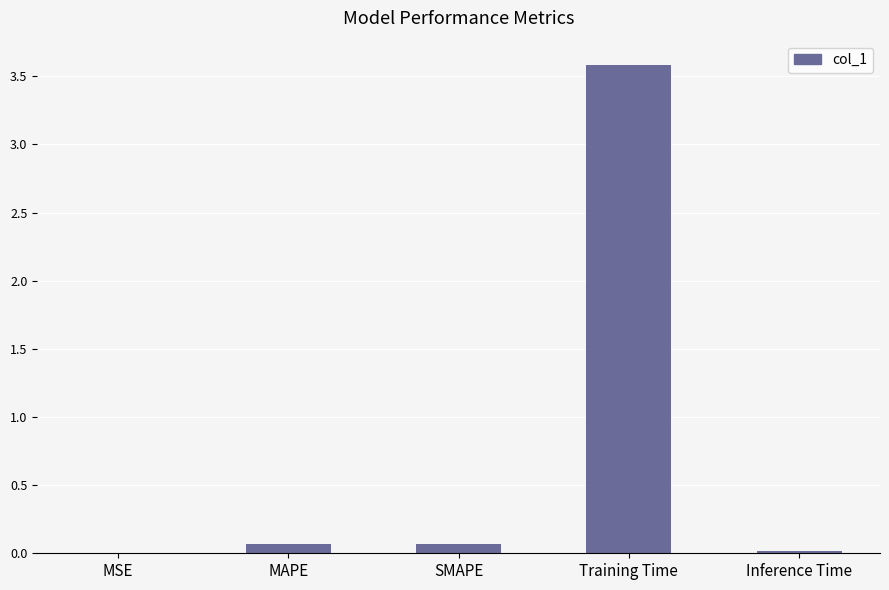

The chart shows a value of 3.6 at Training Time. True or false?

True